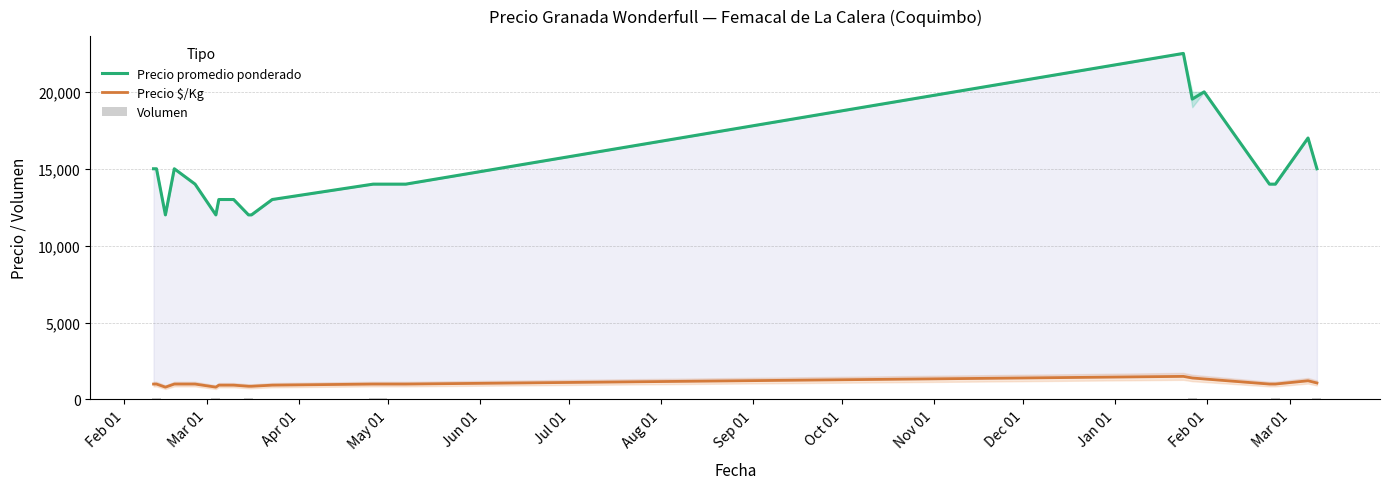

What is the value of the Volumen bar at the 5th from the left?

60